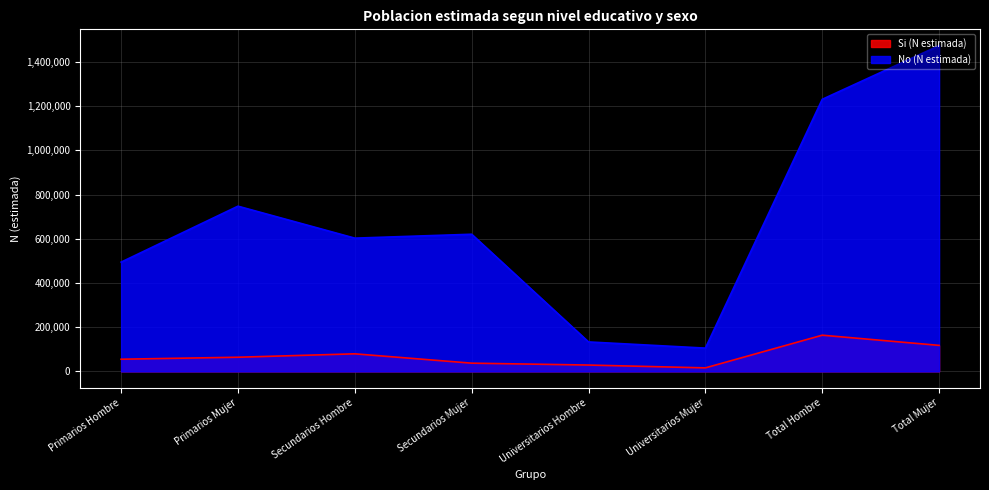

In Si (N estimada), how many points are lower than both neighbors (excluding endpoints)?

1